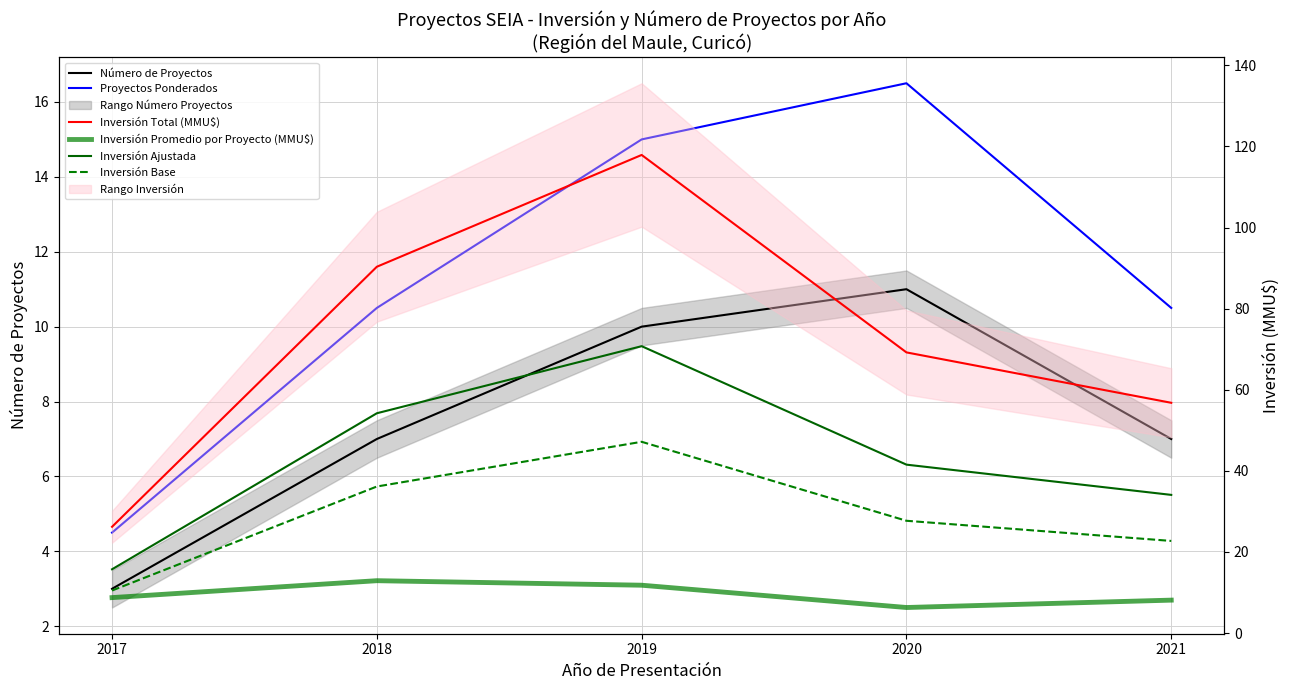

Which series has the largest total across all categories?

Inversión Total (MMU$)